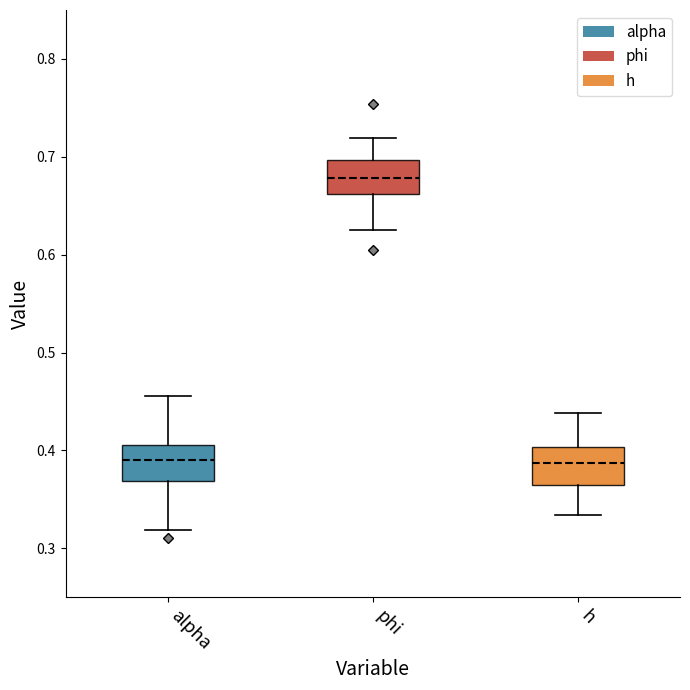

Reading left to right, transcribe this box plot: for each box, give where its median line is, the range the box spans, and where its two whiskers end, as read against the y-axis. The values are not printed on the chart, so give them approximately, as read against the axis.

alpha: median 0.39, box 0.37 to 0.41, whiskers 0.32 to 0.46
phi: median 0.68, box 0.66 to 0.70, whiskers 0.63 to 0.72
h: median 0.39, box 0.36 to 0.40, whiskers 0.33 to 0.44